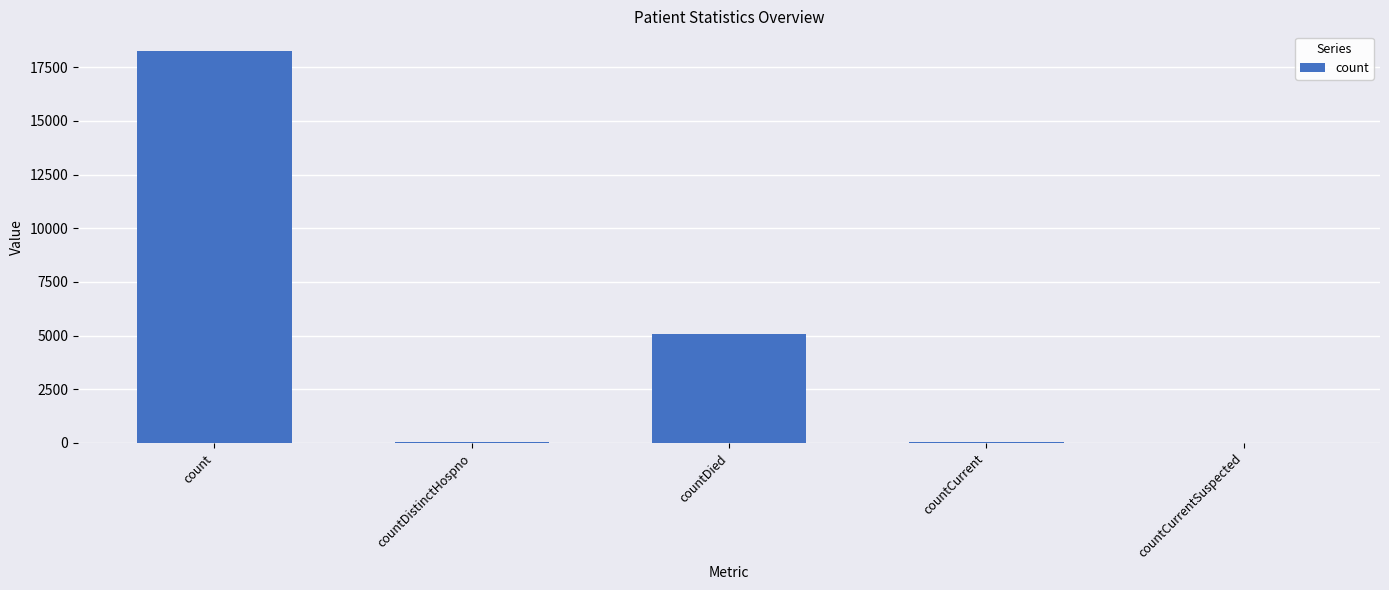

What is the sum of the values at countDistinctHospno and countCurrent?

91